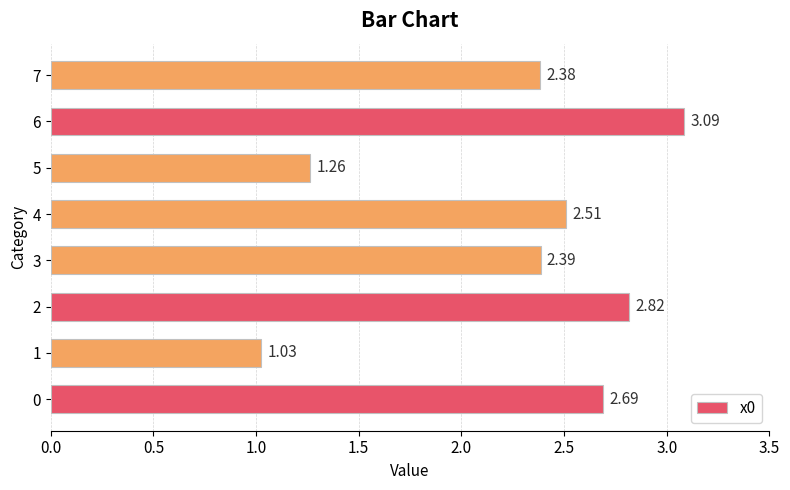

How many categories are shown in the chart?

8